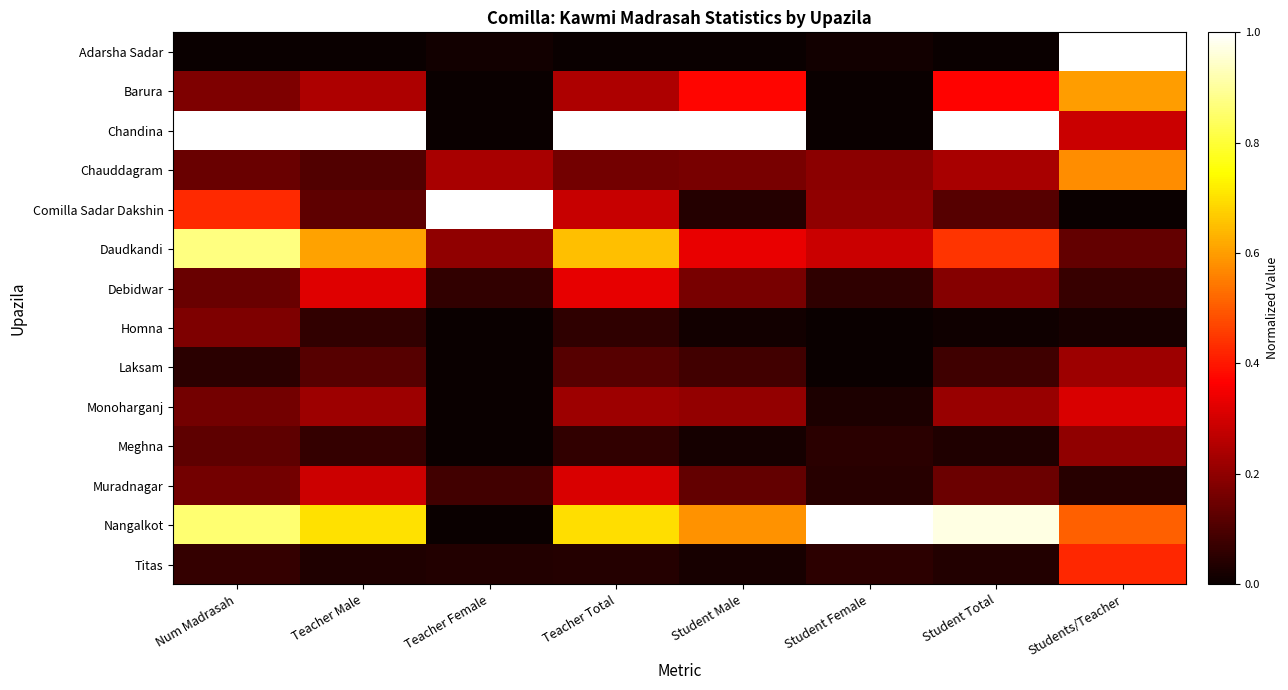

What is the total value across all series at Teacher Female?

1.6